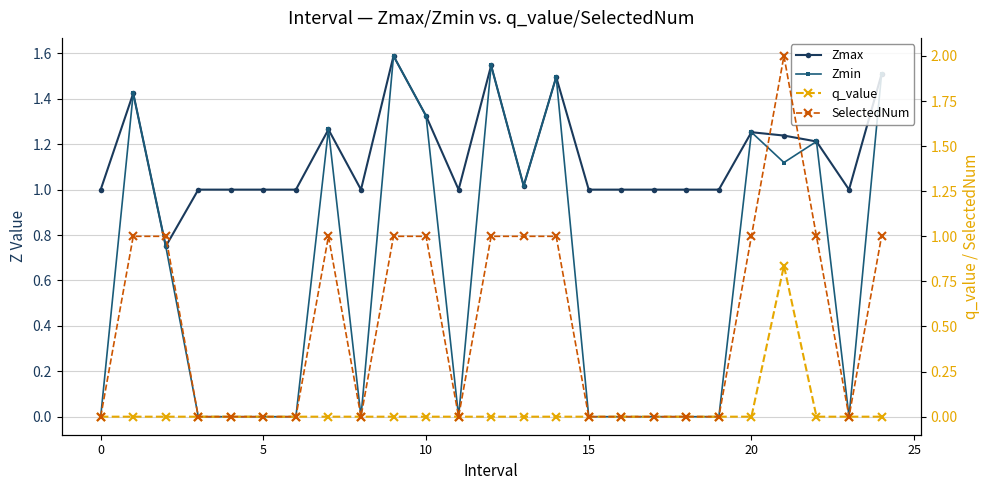

Which series has the widest spread of values?

SelectedNum